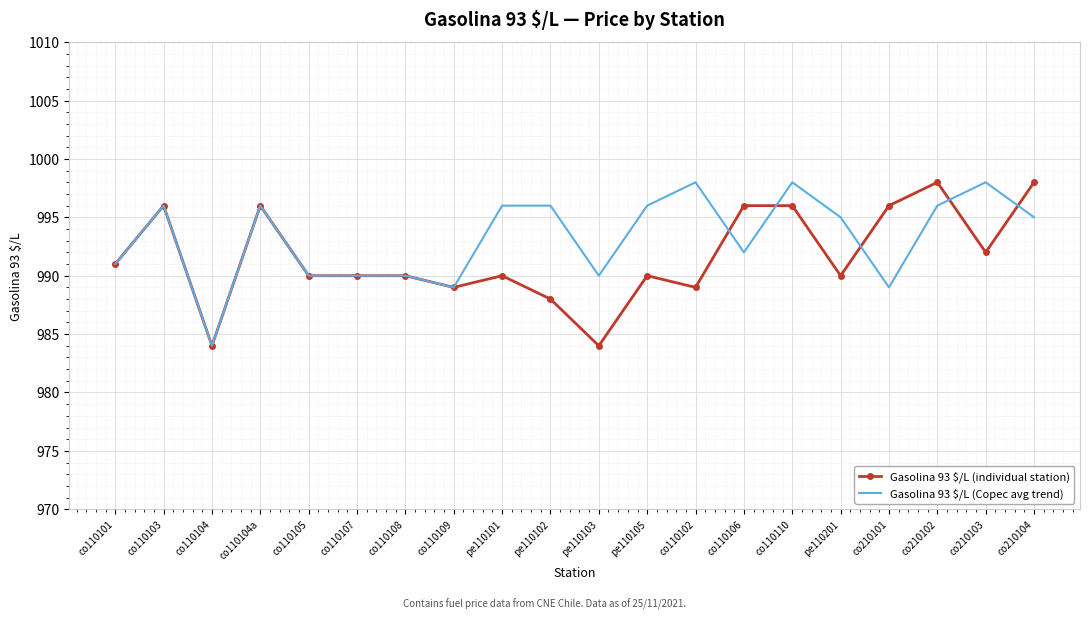

What position from the left is co210103?

19